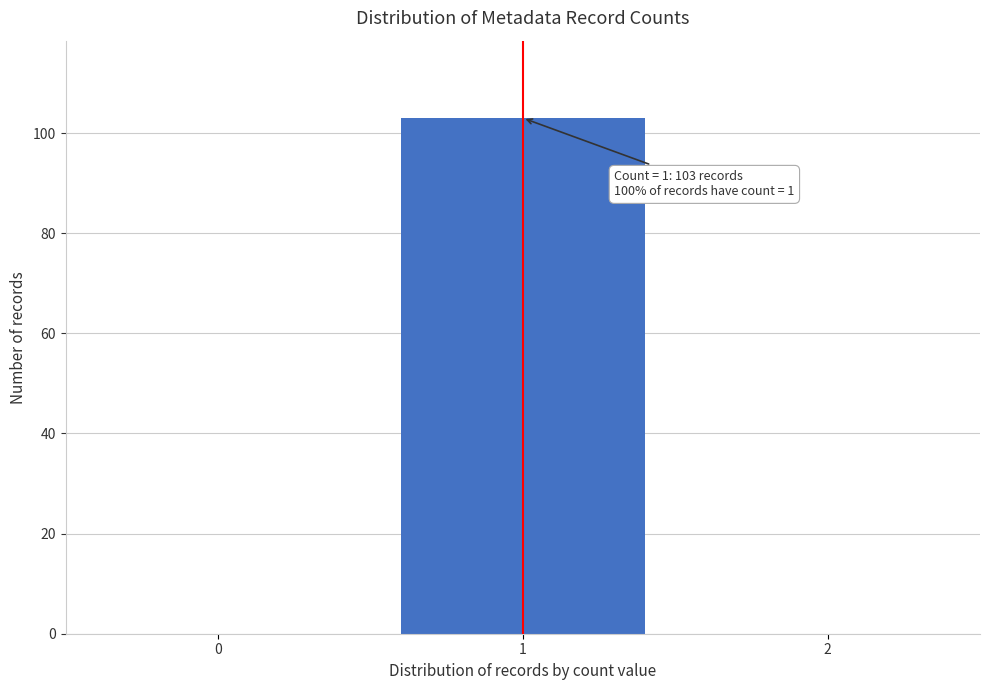

Reading left to right, extract all data points from this chart.

0=0	1=103	2=0